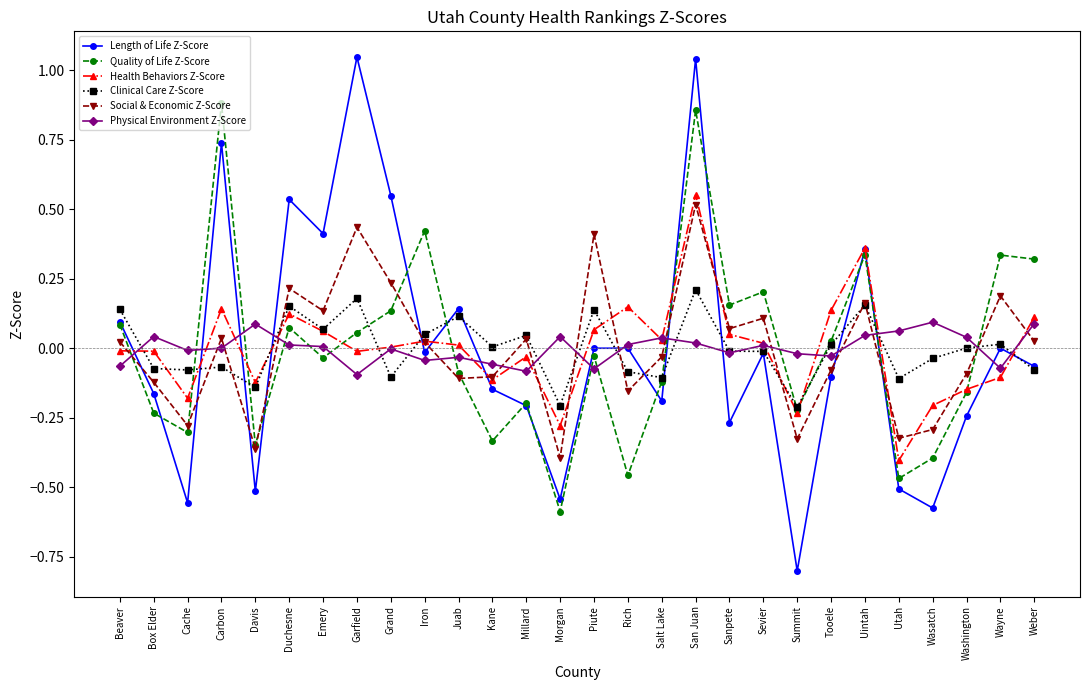

True or false: Physical Environment Z-Score has more than 1 points higher than both neighbors.

True